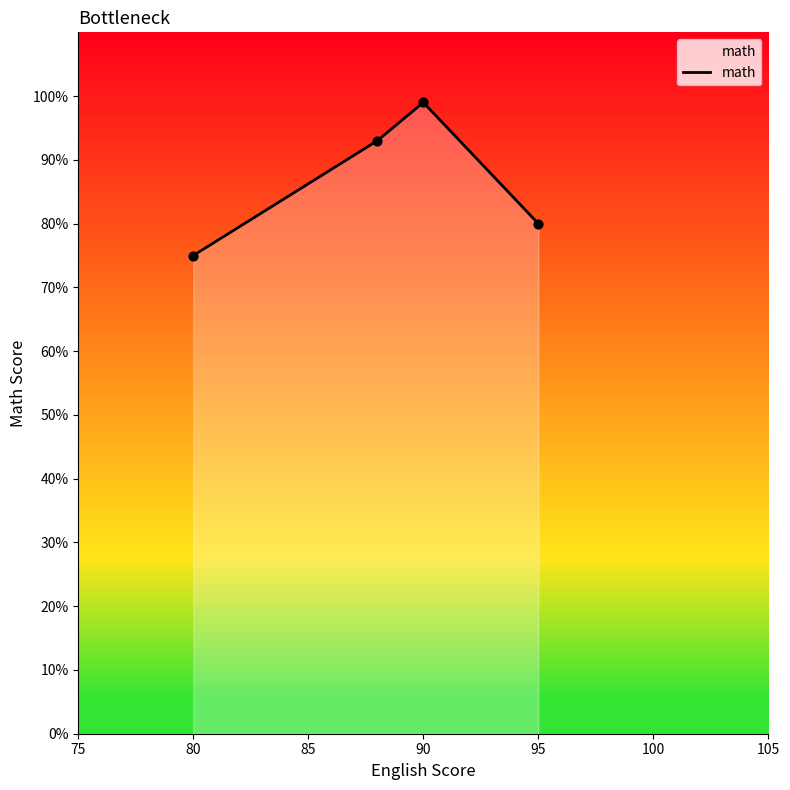

What is the greatest value displayed?

99